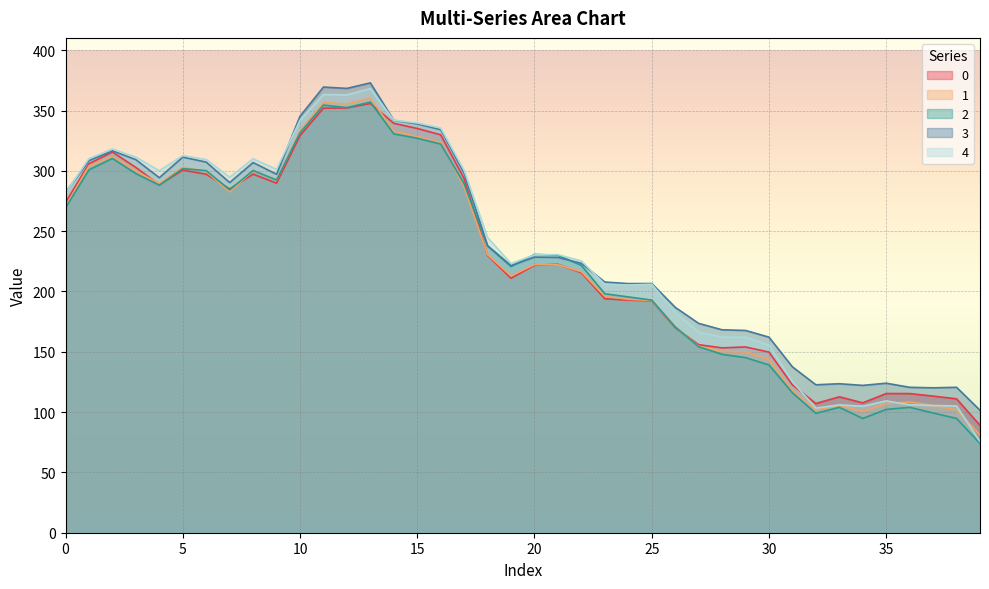

Is the value of 4 at 25 greater than the value of 3 at 0?

No